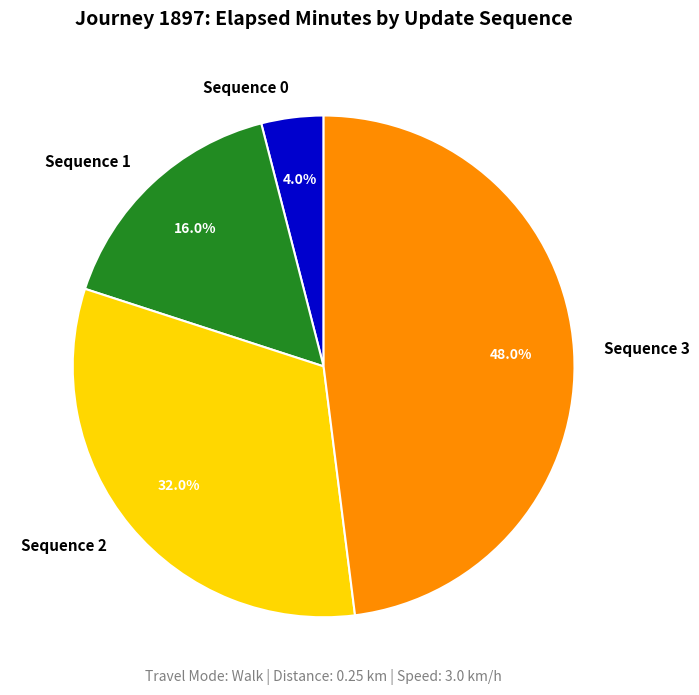

How many segments does this pie chart have?

4